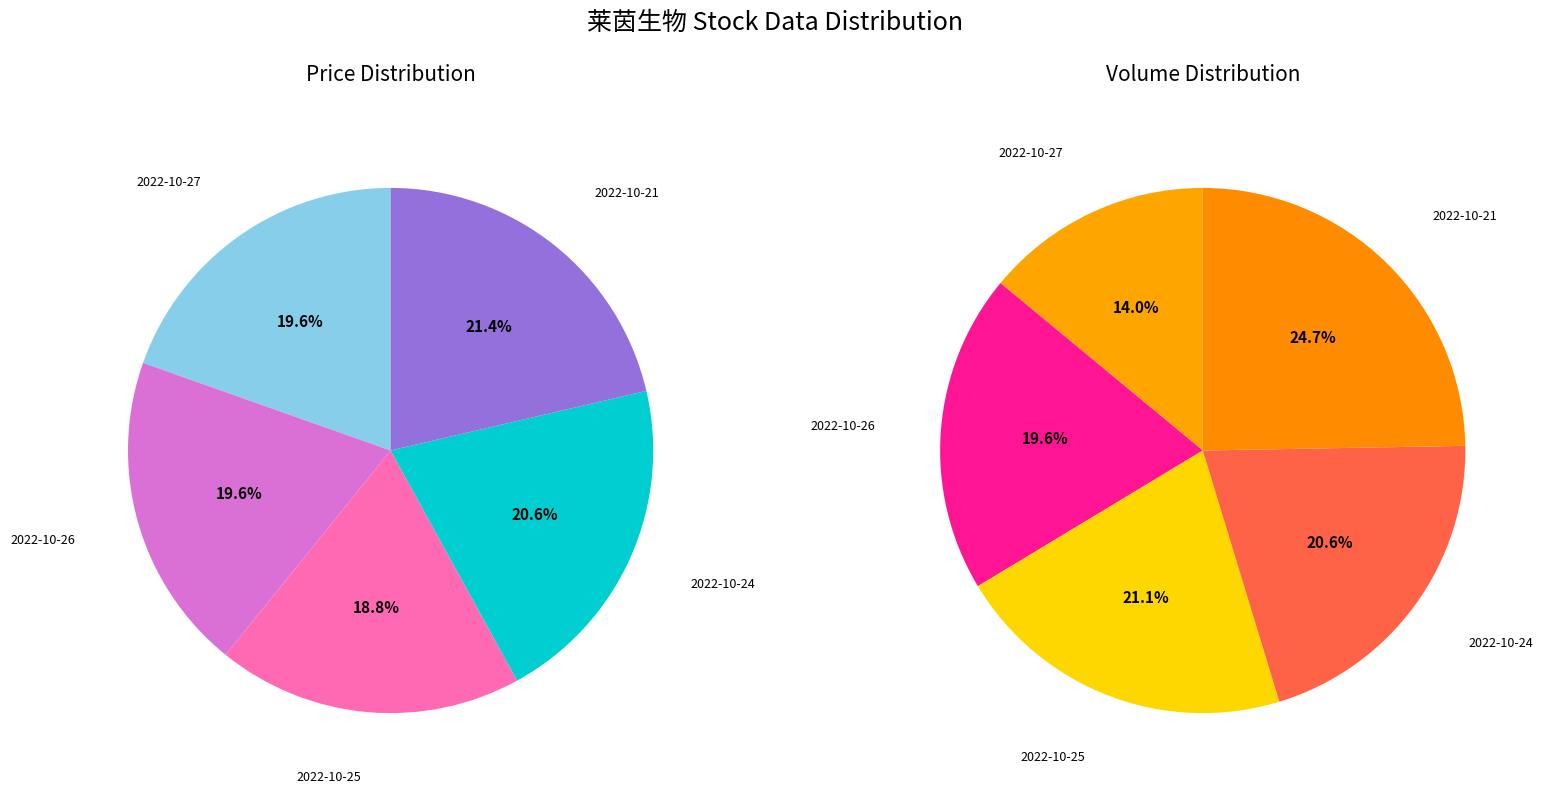

What percentage is the 2022-10-24 slice, to the nearest percent?

21%